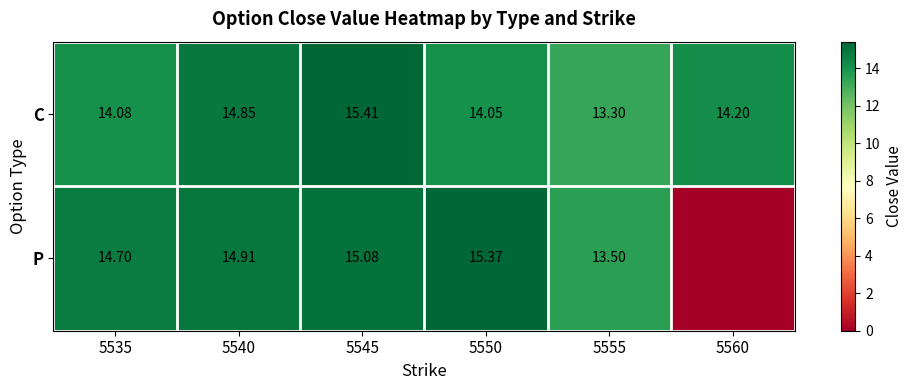

Rank the series at 5540 from lowest to highest value.

C, P